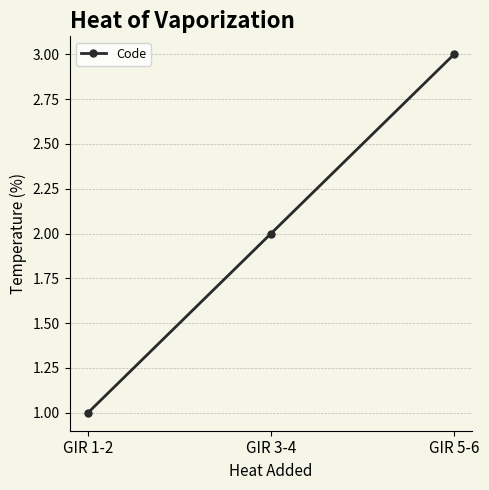

What is the average value?

2